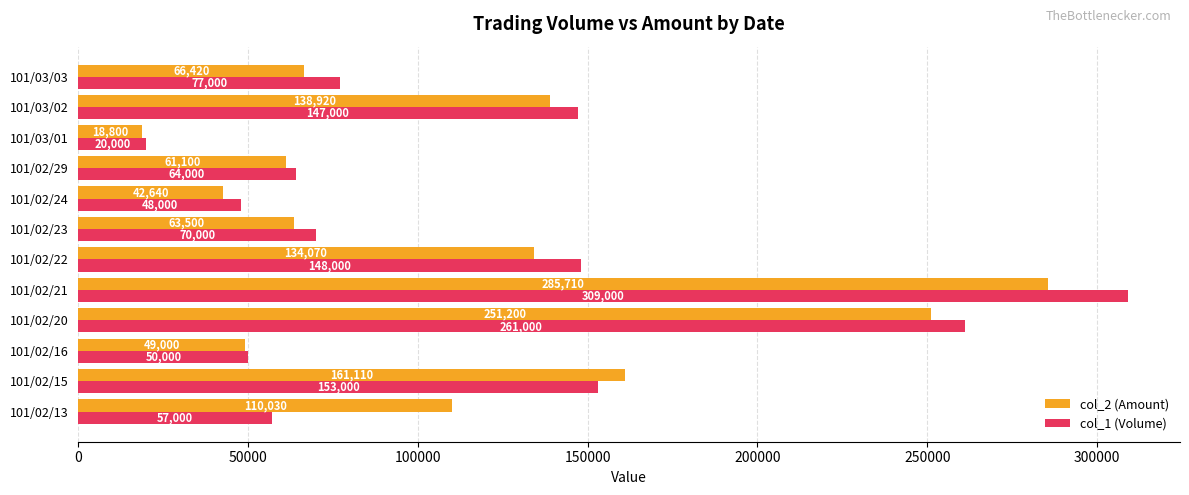

Rank the categories by col_2 (Amount) value from lowest to highest.

101/03/01, 101/02/24, 101/02/16, 101/02/29, 101/02/23, 101/03/03, 101/02/13, 101/02/22, 101/03/02, 101/02/15, 101/02/20, 101/02/21